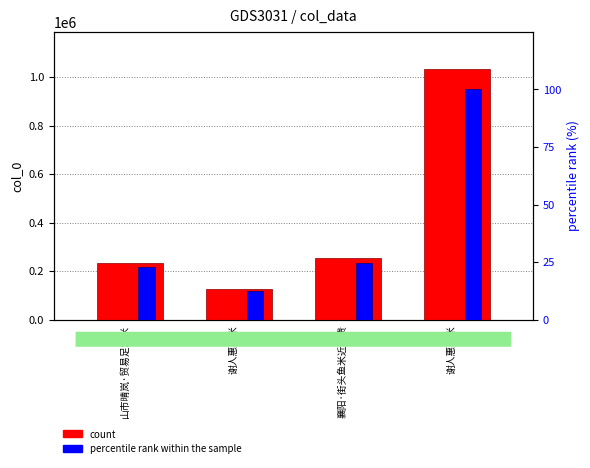

Which category has the lowest value in the col_0 series?

谢人惠鱼米